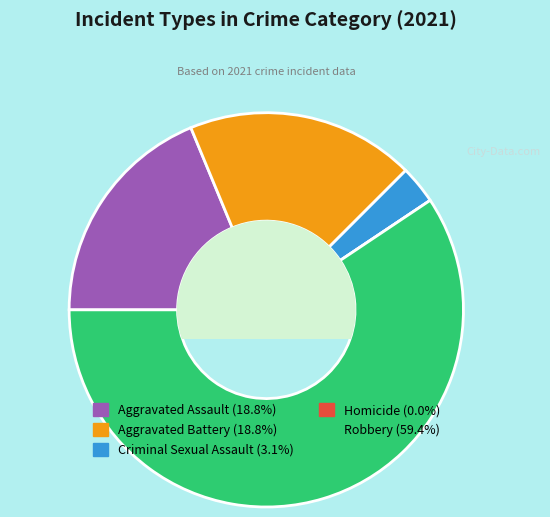

Is there a majority slice in this chart?

Yes